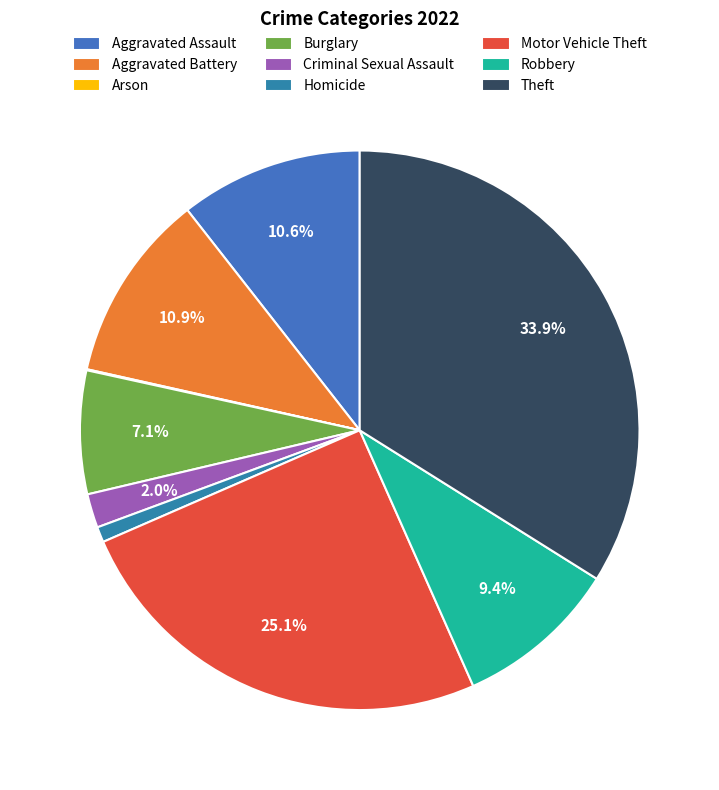

Do Criminal Sexual Assault and Burglary together represent more than half of the pie?

No